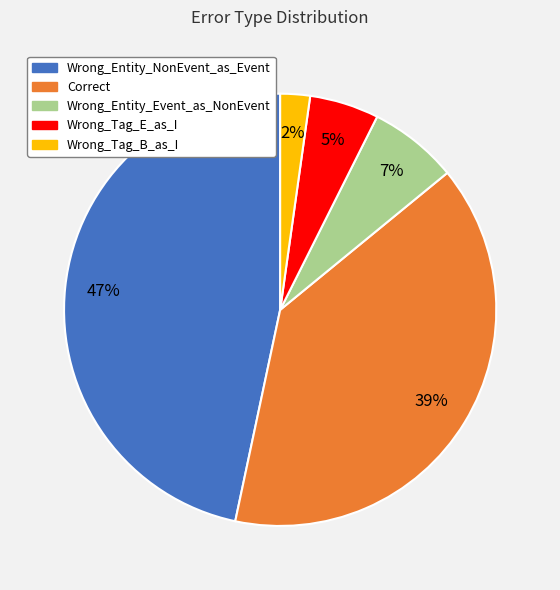

Combined, do Correct and Wrong_Tag_E_as_I account for over 50%?

No